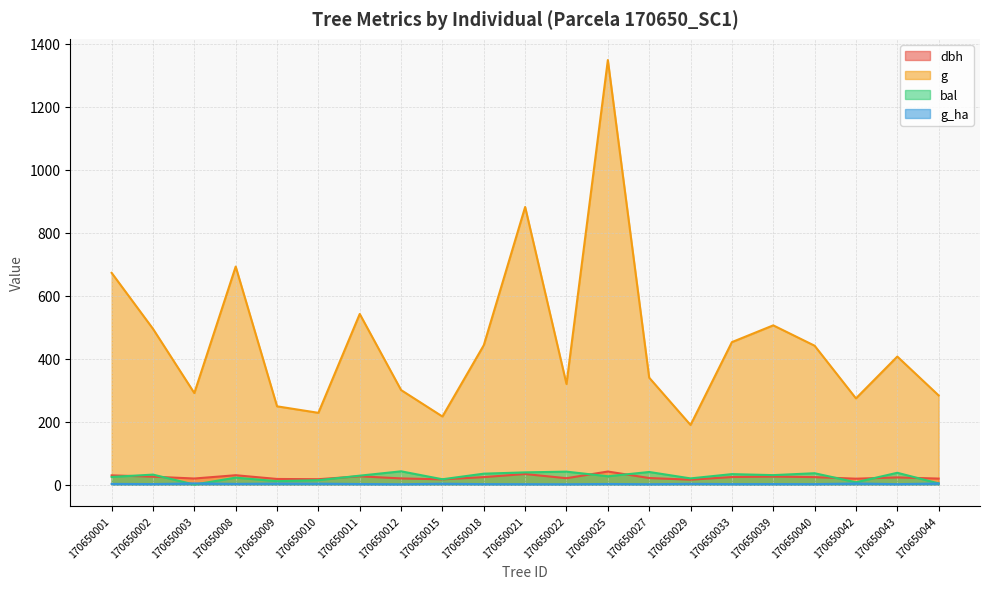

How many lines are shown in the chart?

4